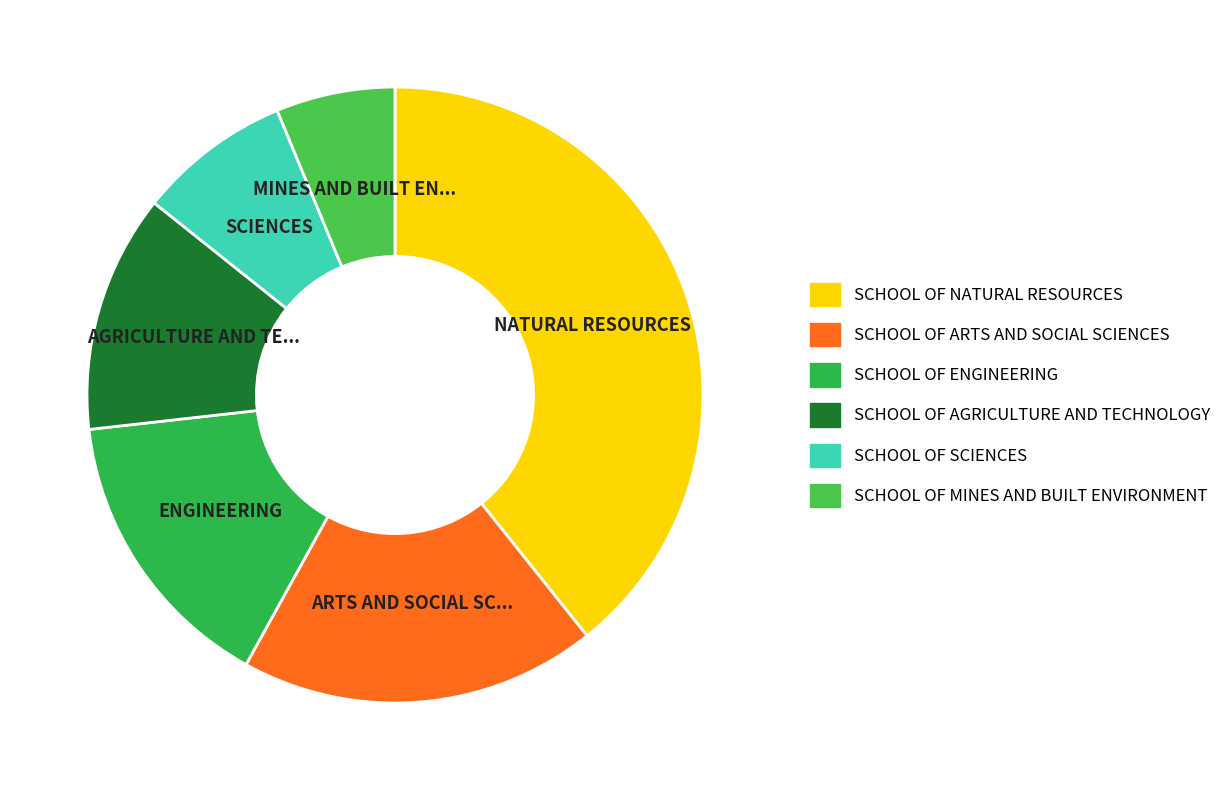

Between SCHOOL OF ENGINEERING and SCHOOL OF AGRICULTURE AND TECHNOLOGY, which is larger?

SCHOOL OF ENGINEERING